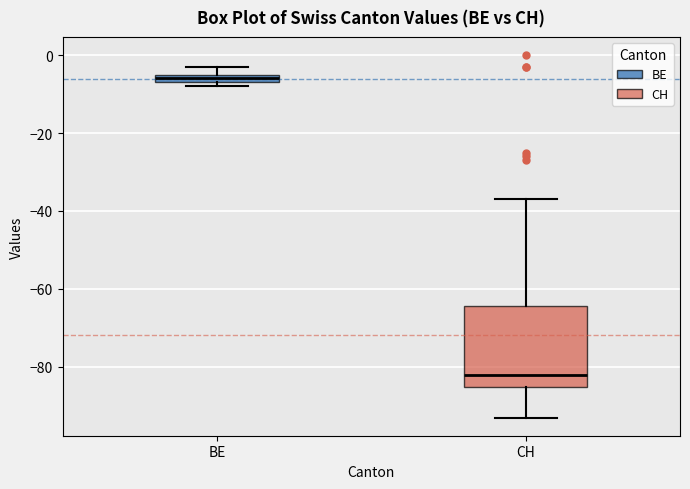

Which box's median line is the highest?

BE